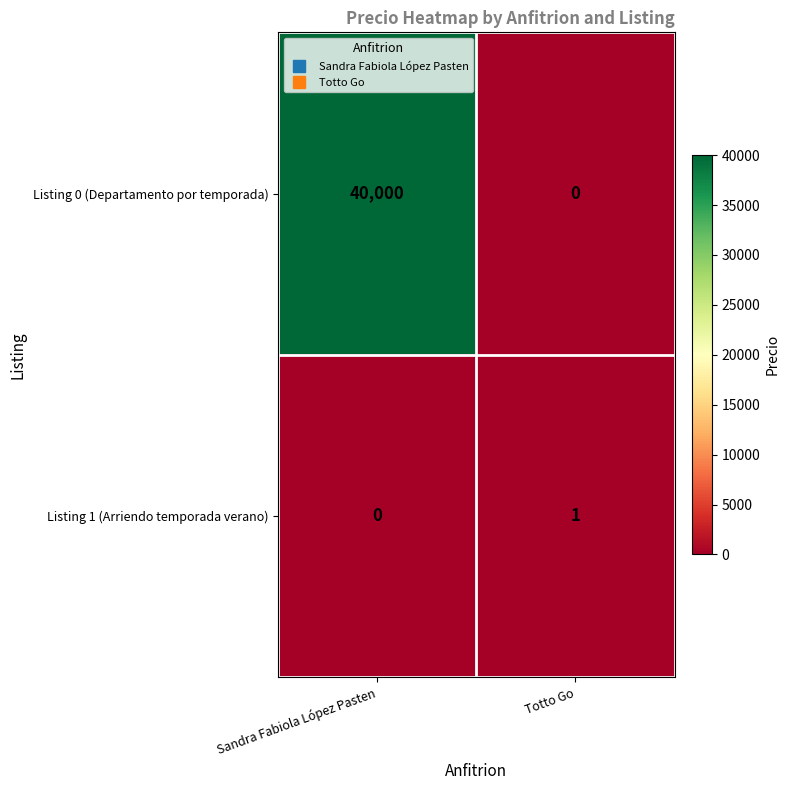

What is the greatest value displayed?

40000